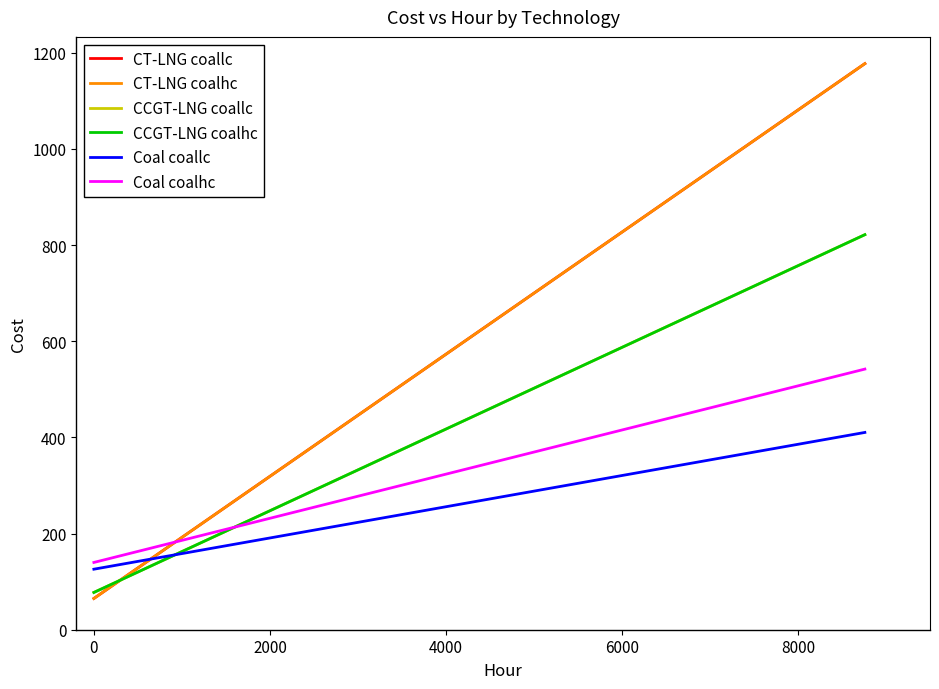

How many lines are shown in the chart?

6